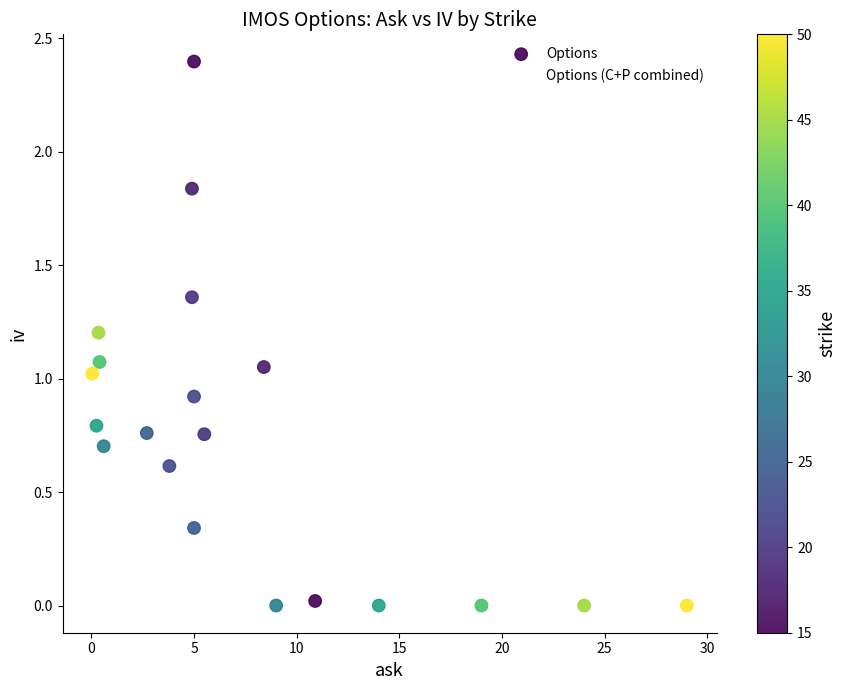

What is the range of X values (max minus min)?

28.9